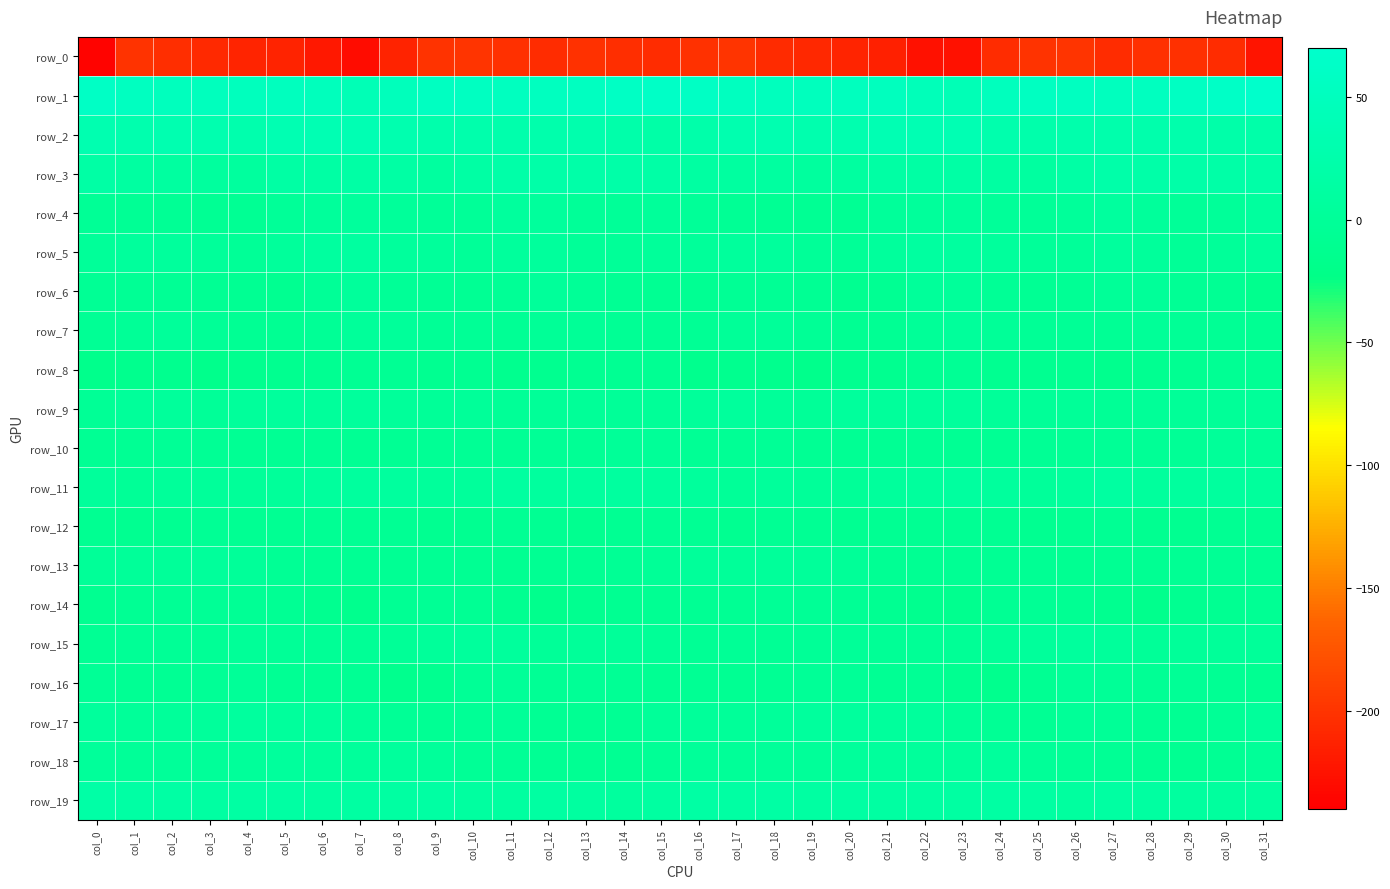

At which label does row_1 reach its minimum?

col_7